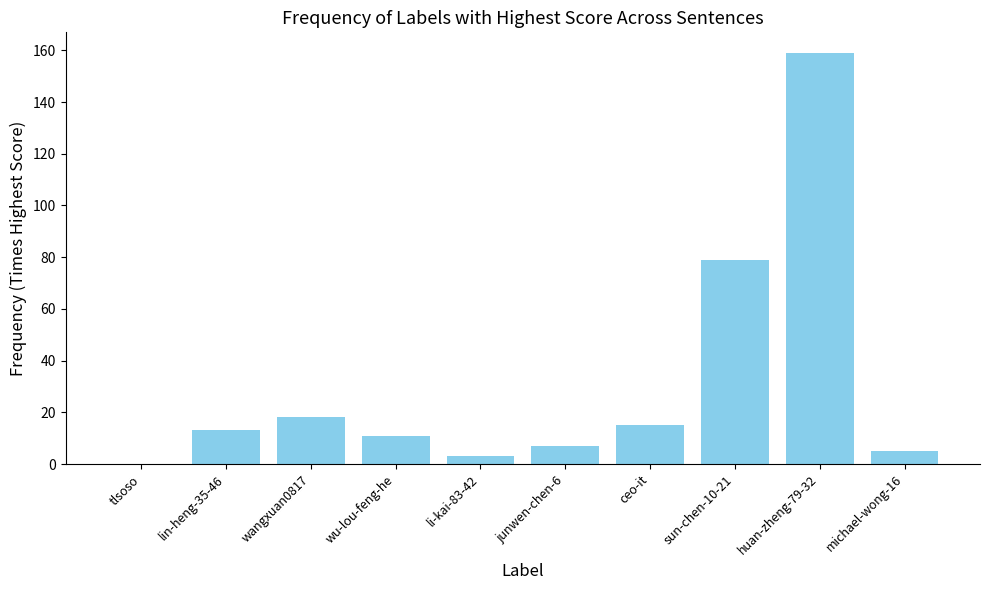

The value at ceo-it is 15. True or false?

True